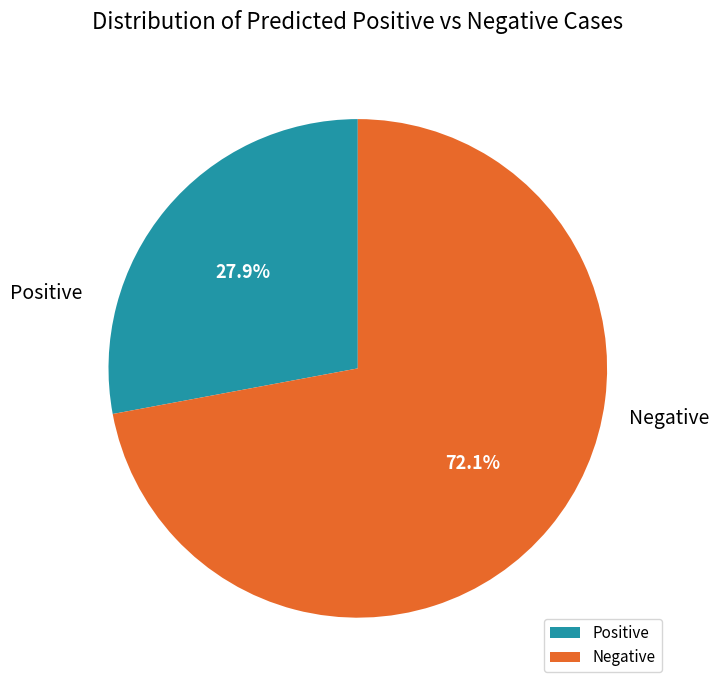

Approximately how many times larger is the value at Negative compared to Positive?

2.6